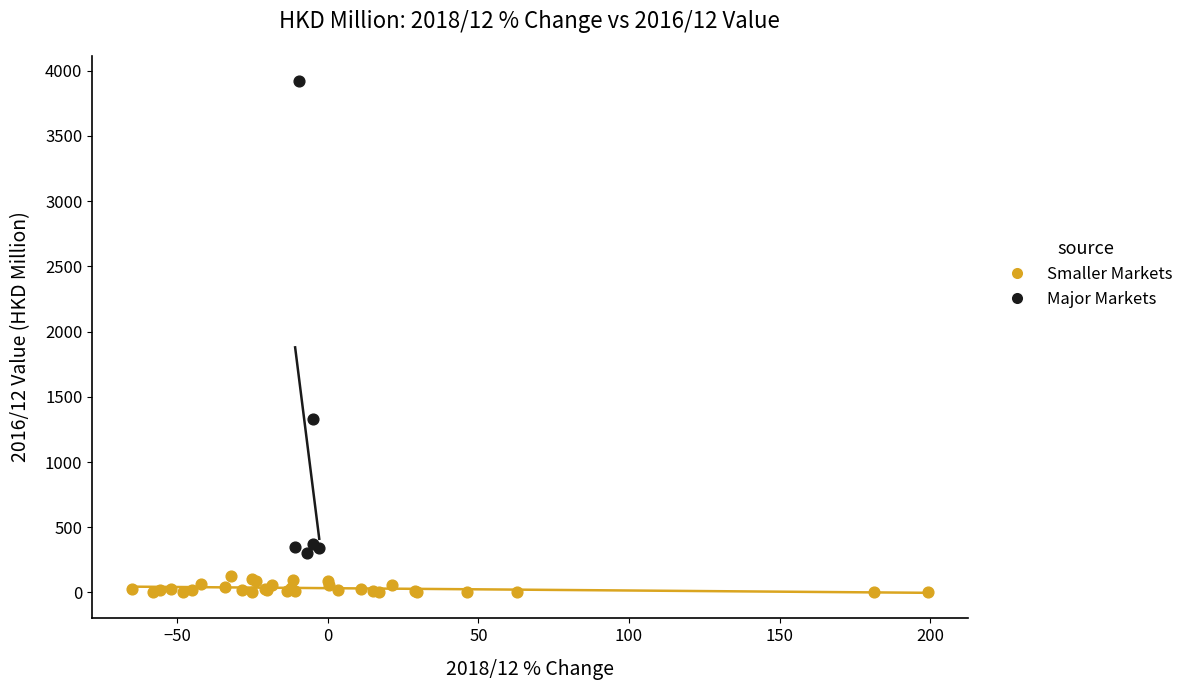

Which series contains the highest Y value?

Major Markets